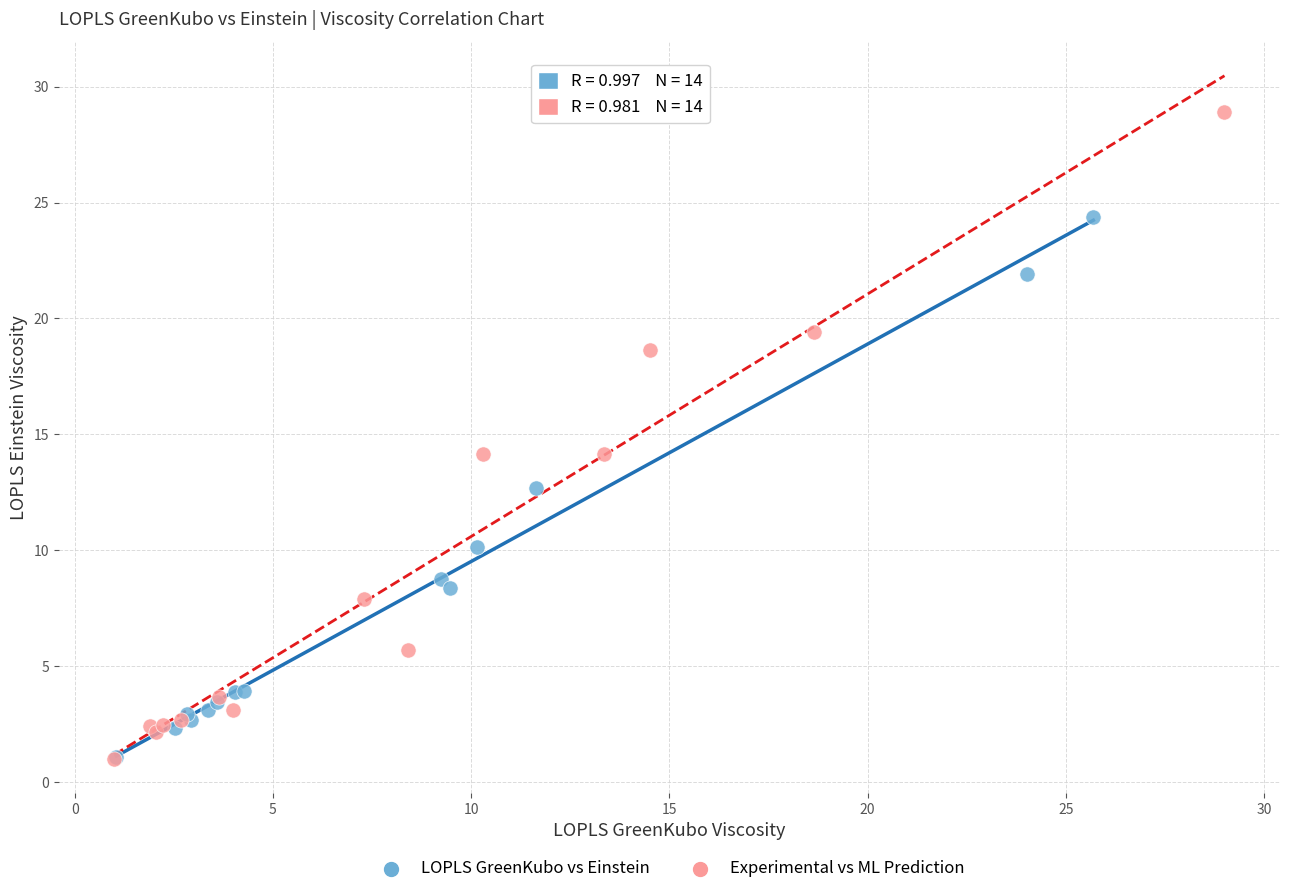

Which series has the widest spread of Y values?

Experimental vs ML Prediction